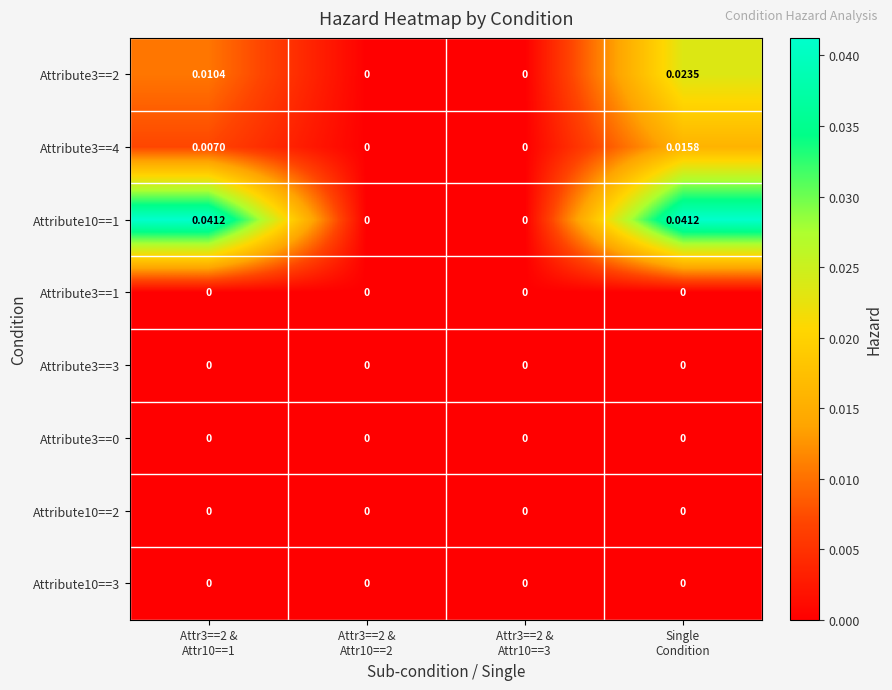

How many data points does each series have?

4